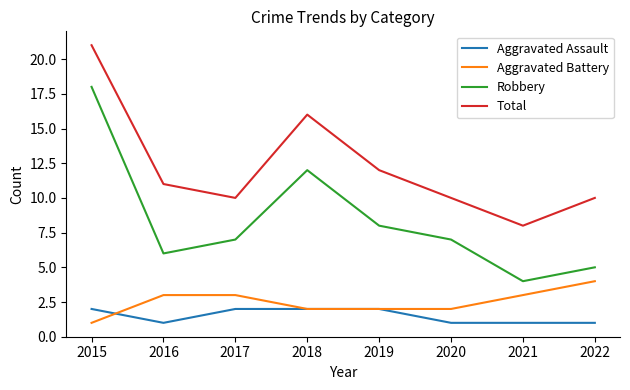

Rank the series at 2016 from highest to lowest value.

Total, Robbery, Aggravated Battery, Aggravated Assault